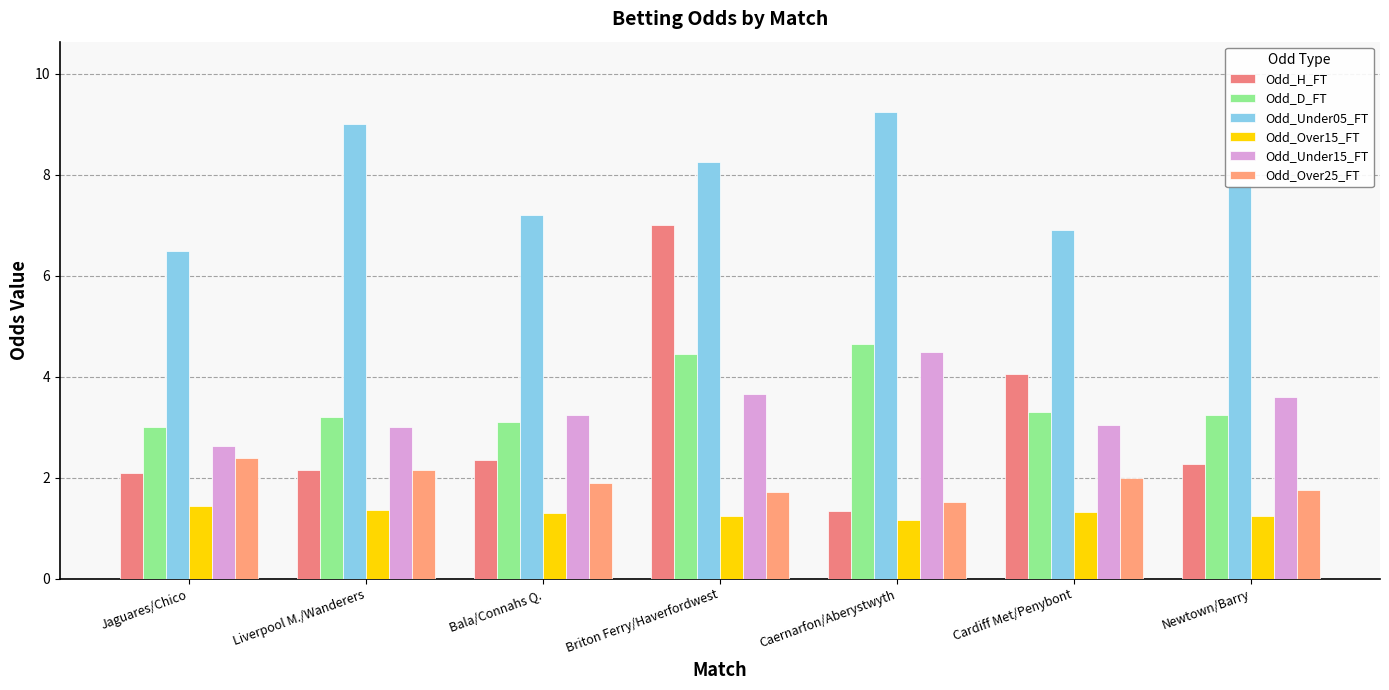

Reading right to left, list all the values displayed in this chart.

Odd_H_FT: 2.3	4.0	1.4	7.0	2.4	2.1	2.1
Odd_D_FT: 3.2	3.3	4.7	4.5	3.1	3.2	3.0
Odd_Under05_FT: 7.8	6.9	9.2	8.2	7.2	9.0	6.5
Odd_Over15_FT: 1.2	1.3	1.2	1.2	1.3	1.4	1.4
Odd_Under15_FT: 3.6	3.0	4.5	3.6	3.2	3.0	2.6
Odd_Over25_FT: 1.8	2.0	1.5	1.7	1.9	2.1	2.4